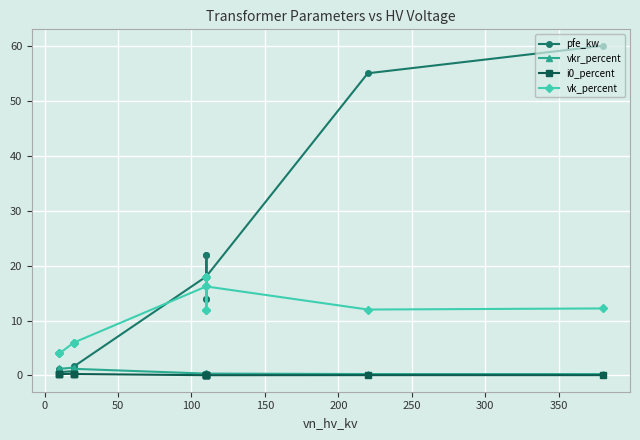

Is the value of pfe_kw at 0 greater than the value of i0_percent at 250?

Yes